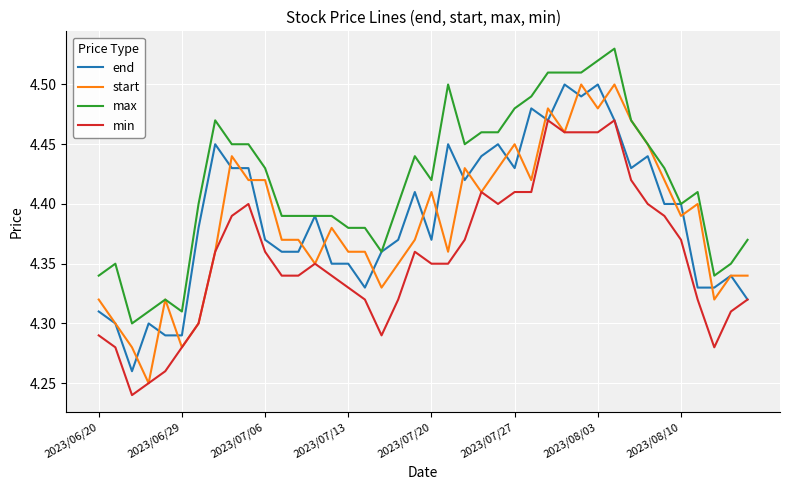

Which series has the largest total across all categories?

max